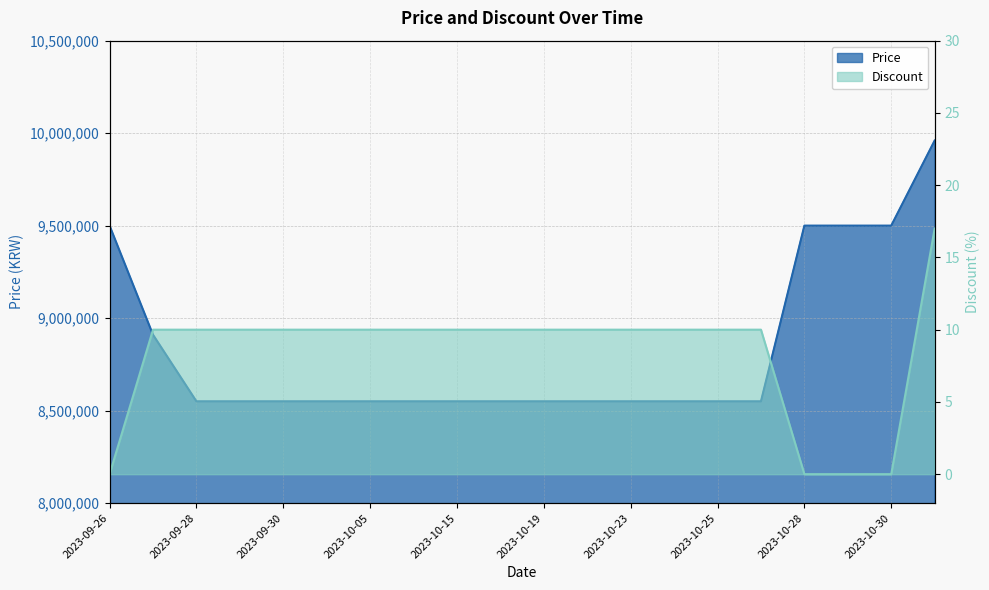

Read the Price value at 2023-10-24.

8550000